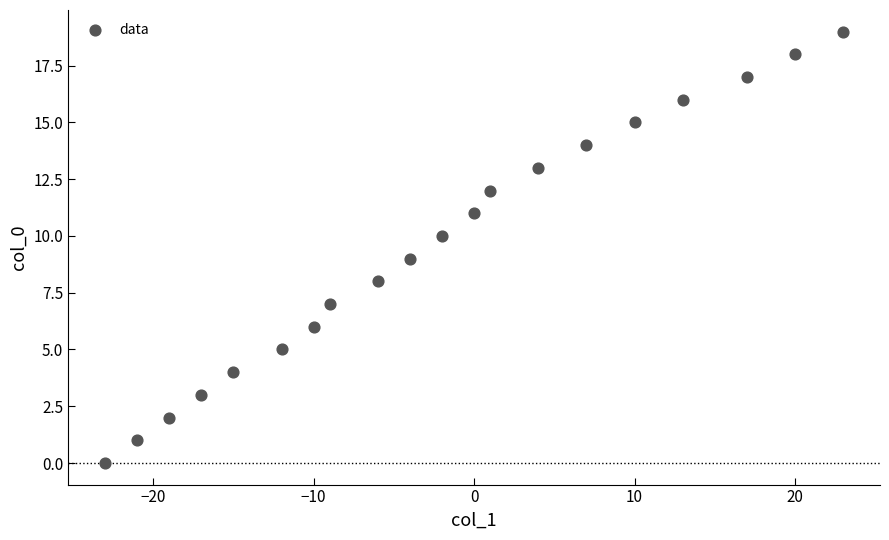

What is the range of Y values (max minus min)?

19